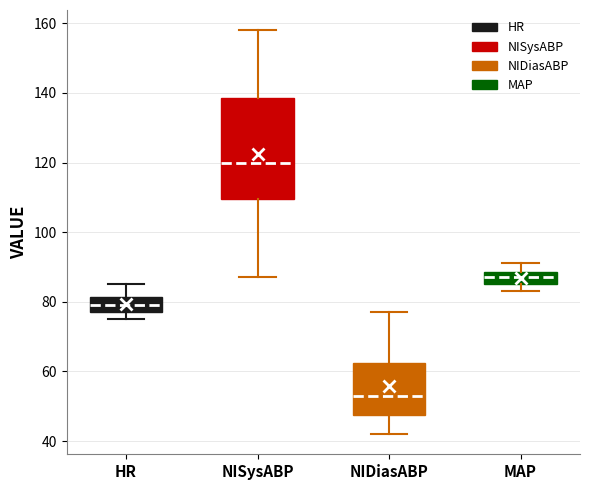

Where does the lower whisker of the box for NISysABP end on the y-axis? The values are not printed on the chart, so give them approximately, as read against the axis.

88